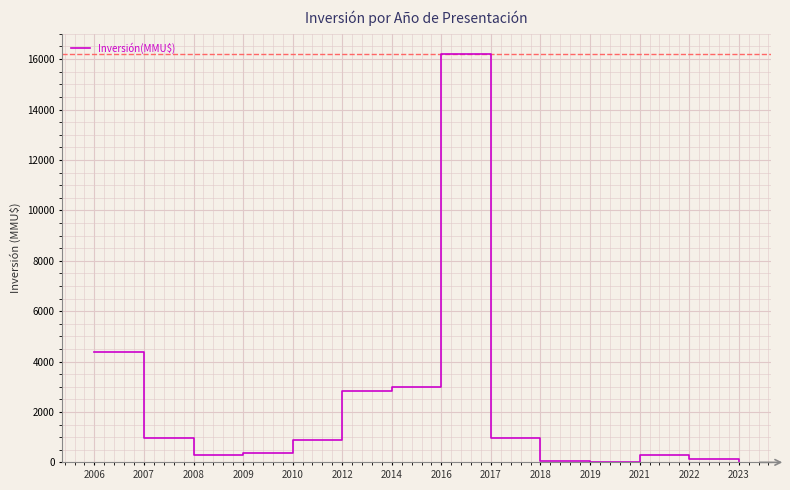

The value at 2014 is 724. True or false?

False